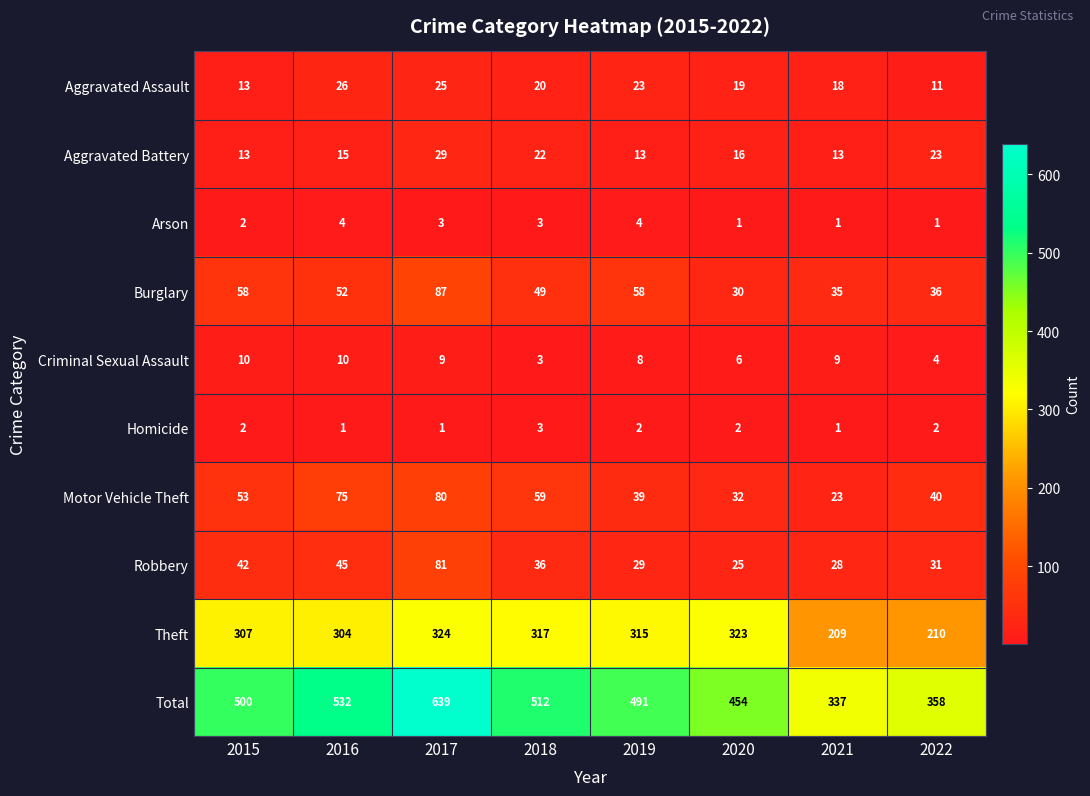

Which series has the largest range (max minus min)?

Total